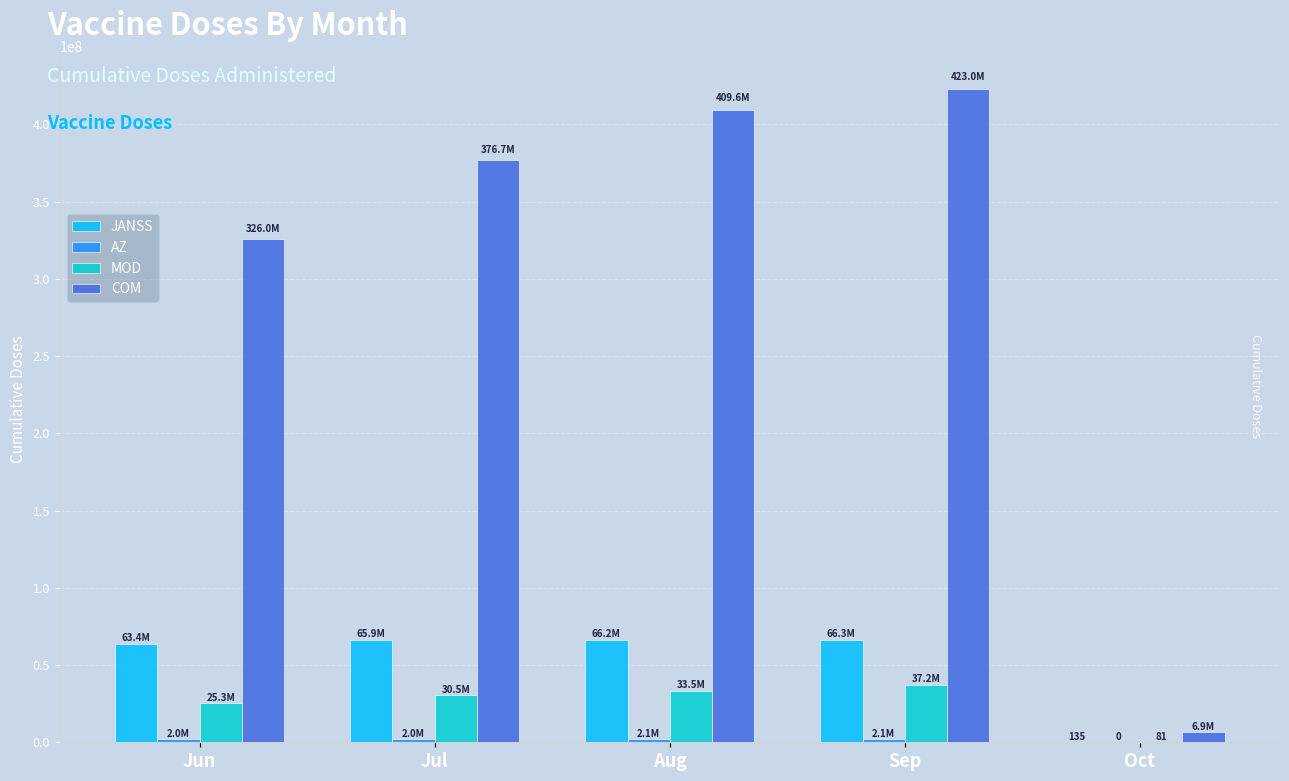

What is the average value of the JANSS series?

52352506